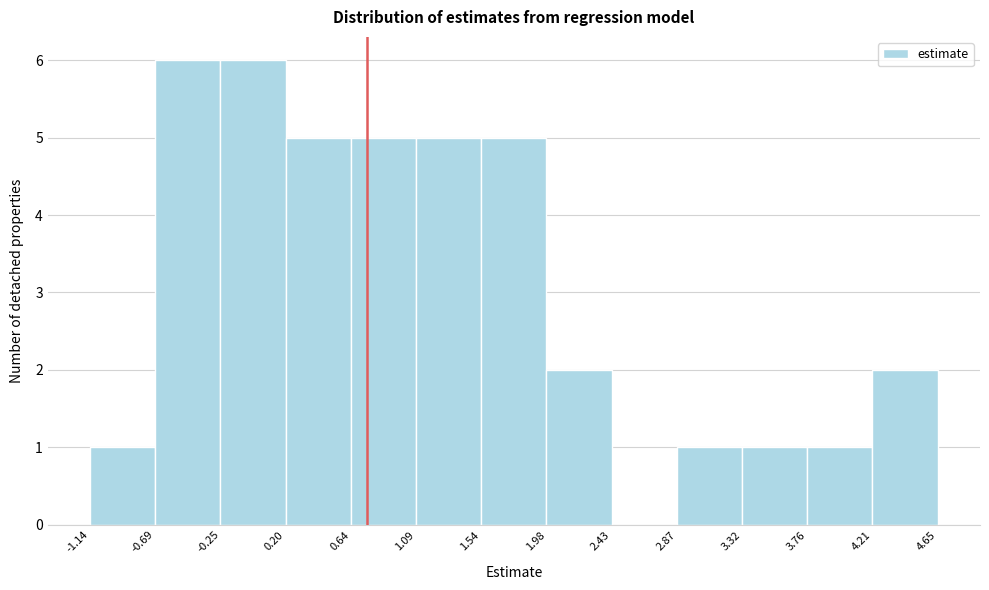

How tall is the bar that spans 0.20 to 0.64 on the x-axis? The values are not printed on the chart, so give them approximately, as read against the axis.

5